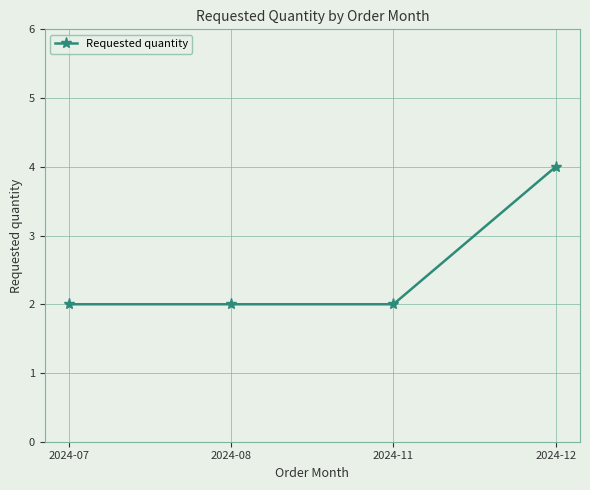

The chart shows a value of 2 at 2024-07. True or false?

True